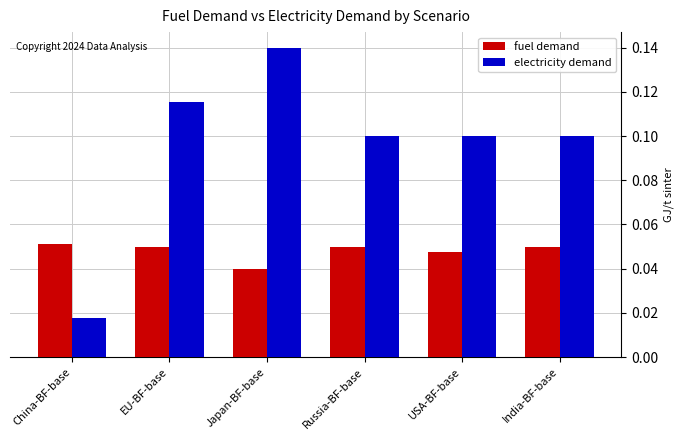

Which label corresponds to the largest value in the chart?

Japan-BF-base